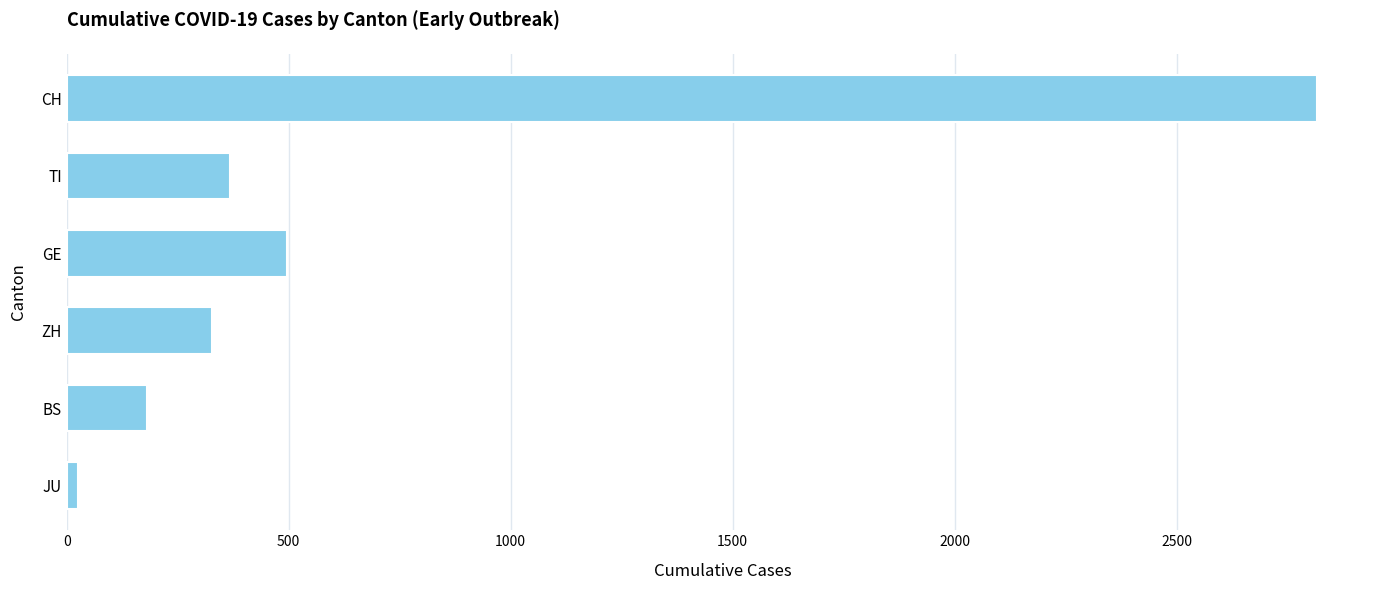

At which label is the value closest to 1421?

GE